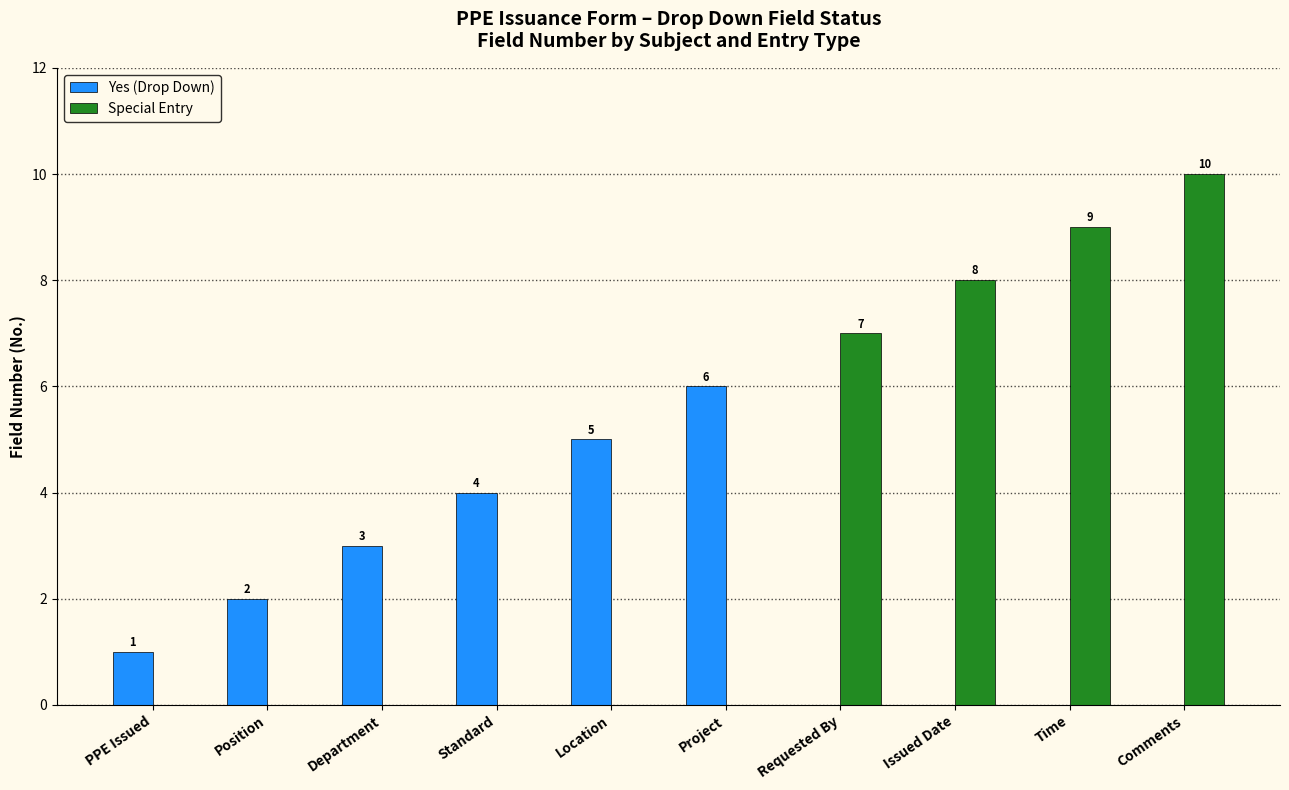

Reading left to right, list all the values displayed in this chart.

Yes (Drop Down): 1	2	3	4	5	6	0	0	0	0
Special Entry: 0	0	0	0	0	0	7	8	9	10